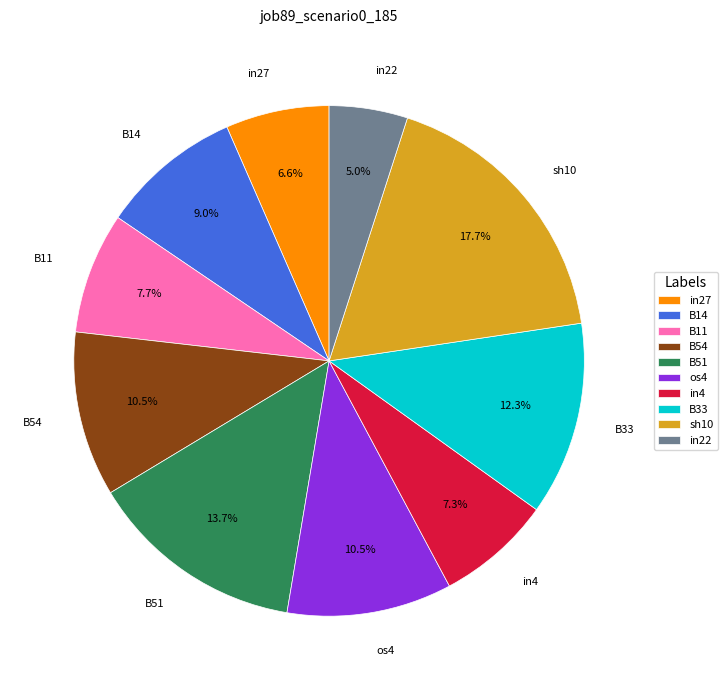

Is there any slice that represents more than half of the pie?

No